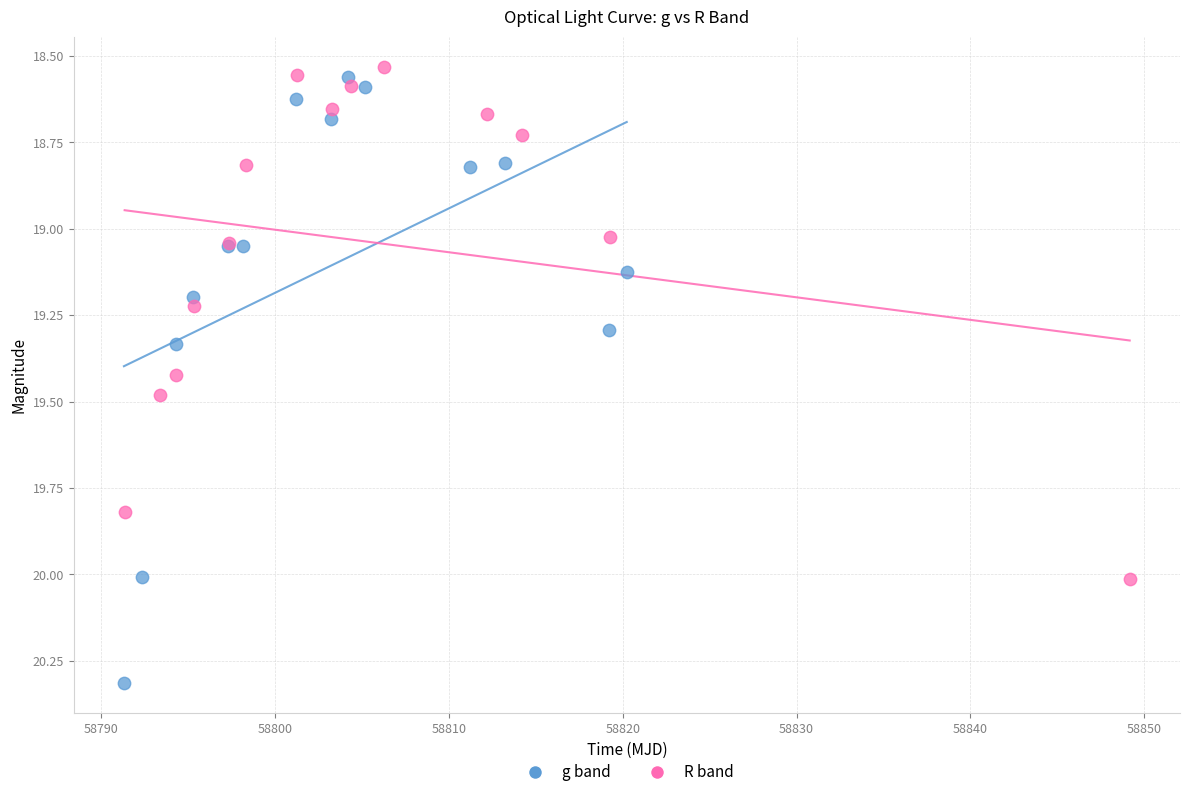

Which series contains the highest Y value?

g band